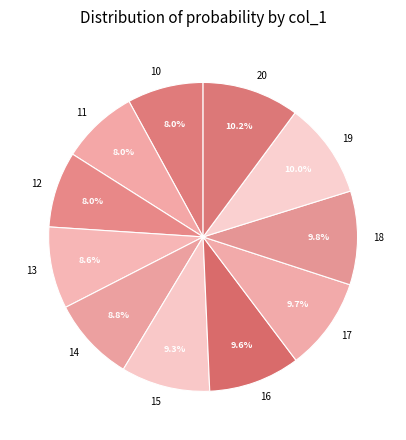

Count the number of slices in the pie.

11